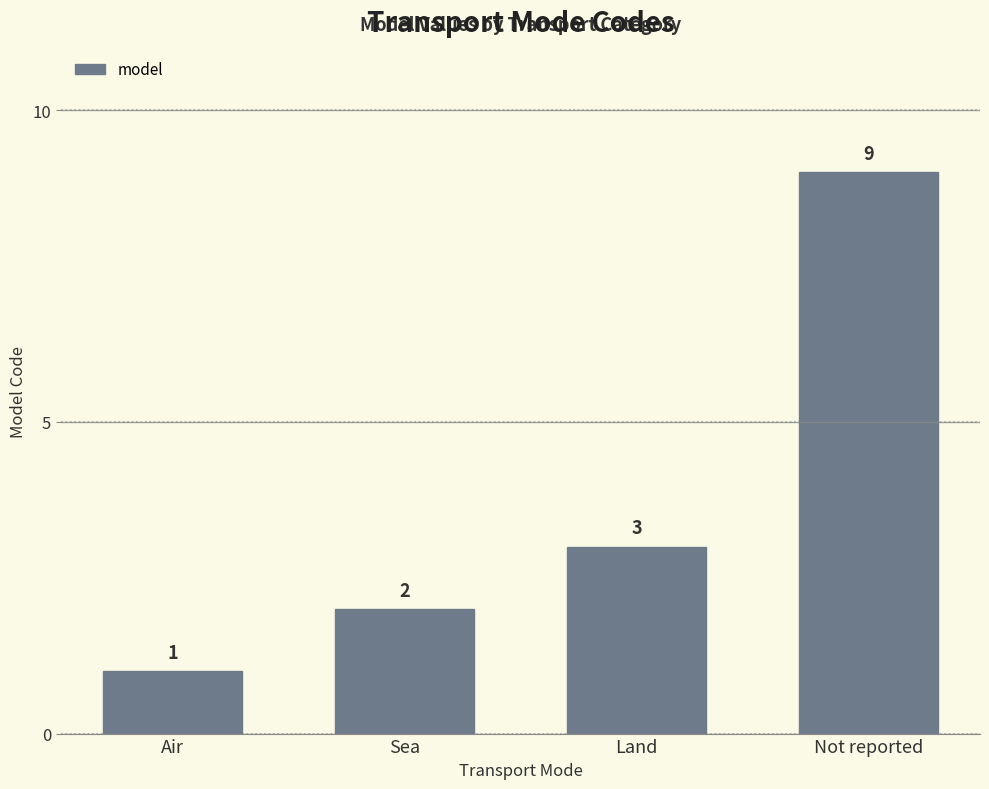

What is the sum of the values at Land and Air?

4